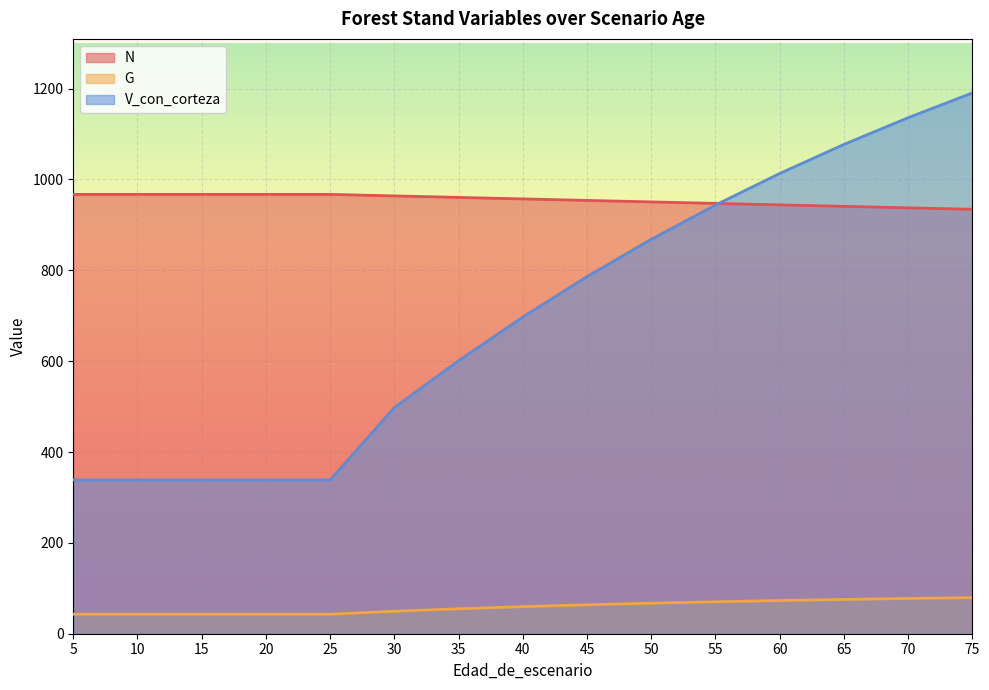

True or false: G and V_con_corteza cross at least once.

False